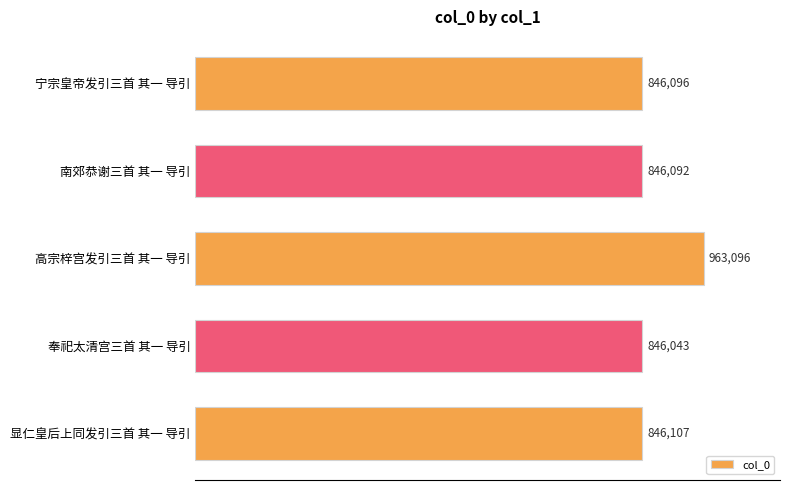

What is the difference between the maximum and minimum values?

117053